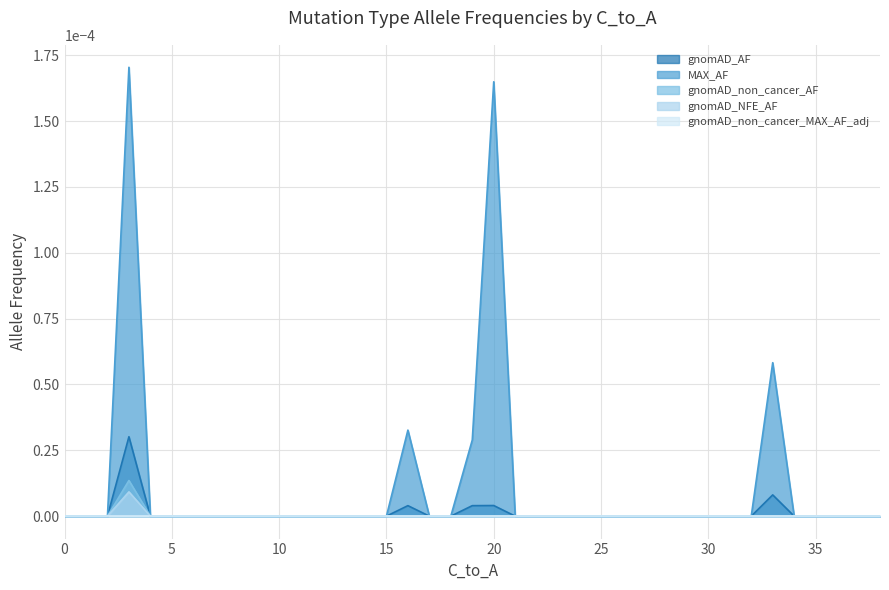

True or false: gnomAD_non_cancer_AF has more than 1 interior local peaks.

False